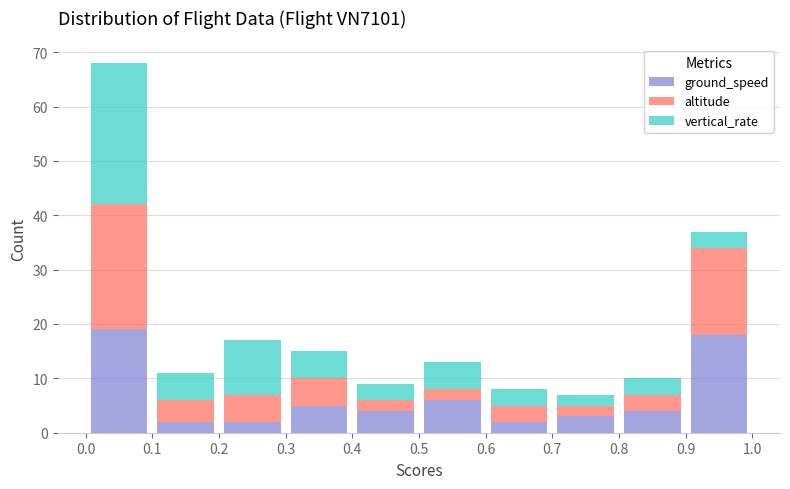

Reading left to right, list every stacked bar in this chart as the range it spans on the x-axis followed by its total height. The values are not printed on the chart, so give them approximately, as read against the axis.

0.0 to 0.1: 68
0.1 to 0.2: 11
0.2 to 0.3: 17
0.3 to 0.4: 15
0.4 to 0.5: 9
0.5 to 0.6: 13
0.6 to 0.7: 8
0.7 to 0.8: 7
0.8 to 0.9: 10
0.9 to 1.0: 37